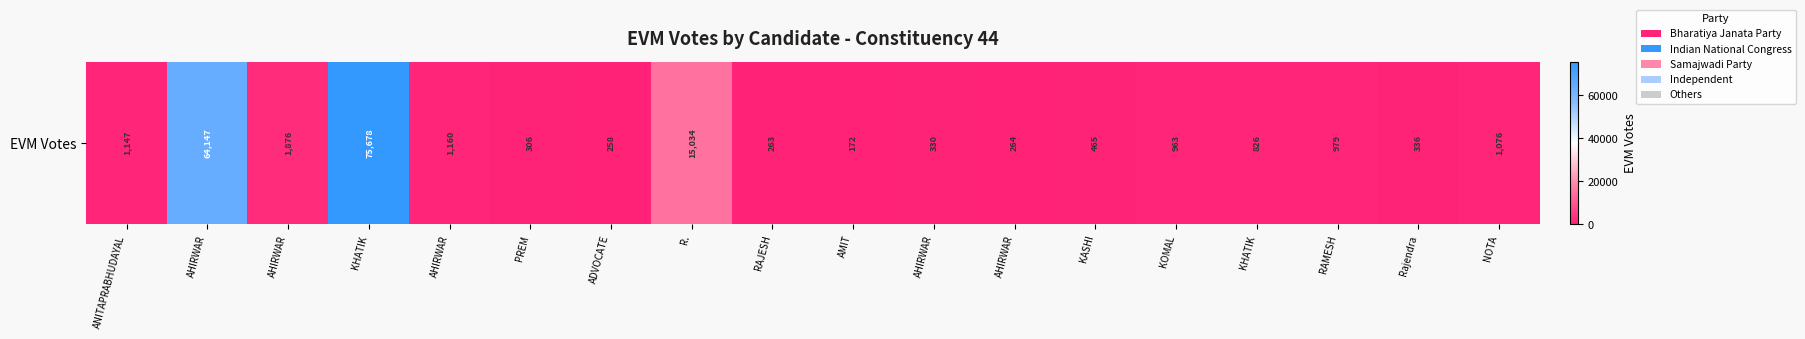

Is it true that the value at RAMESH is 979?

True